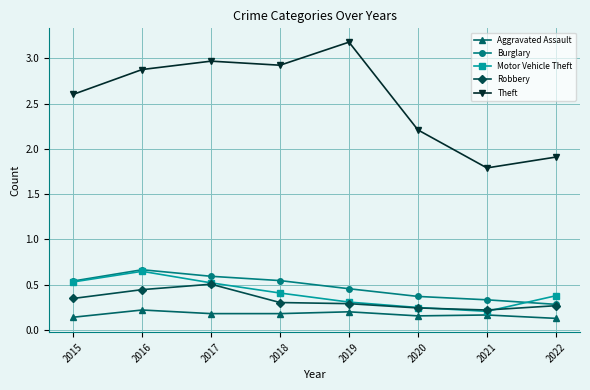

Is it true that Robbery equals 0.4 at 2022?

False